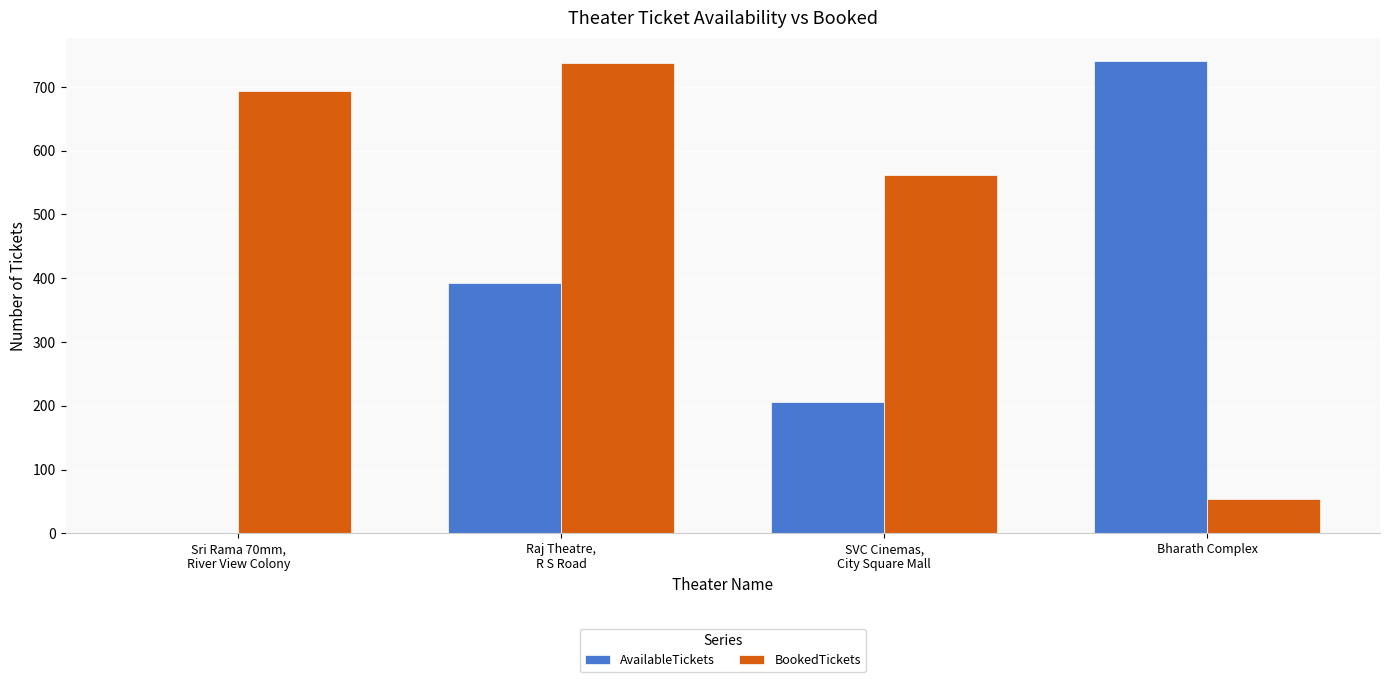

Count the number of categories in the chart.

4